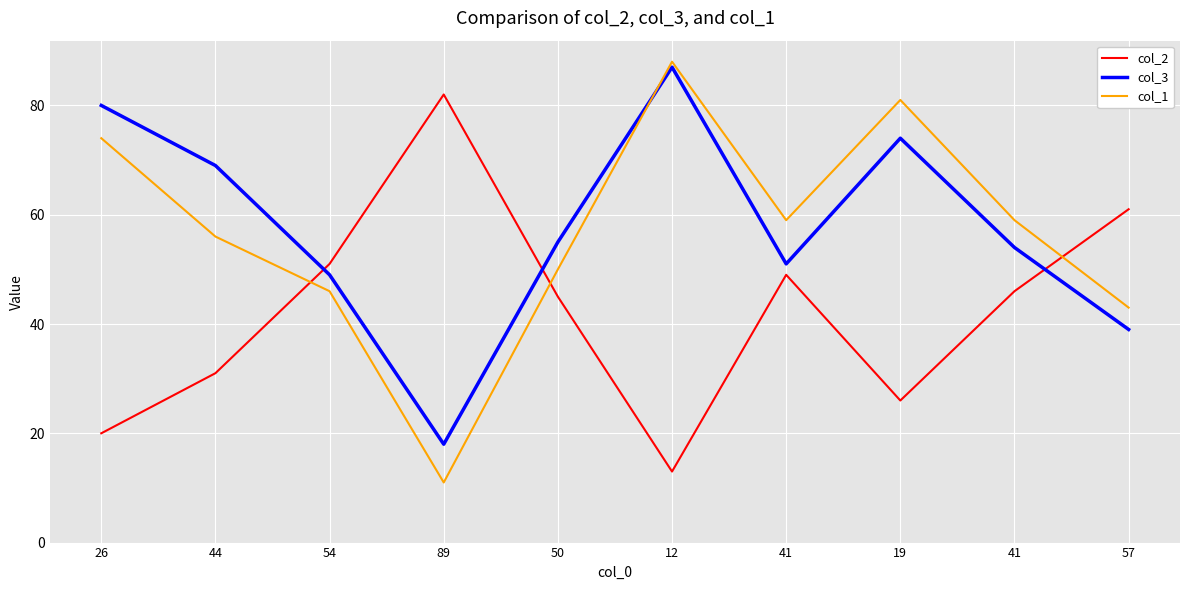

Which series changed the most between 26 and 50?

col_2